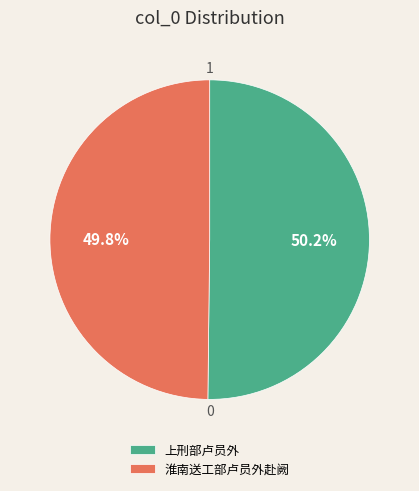

To the nearest percent, what is the average slice percentage?

50%